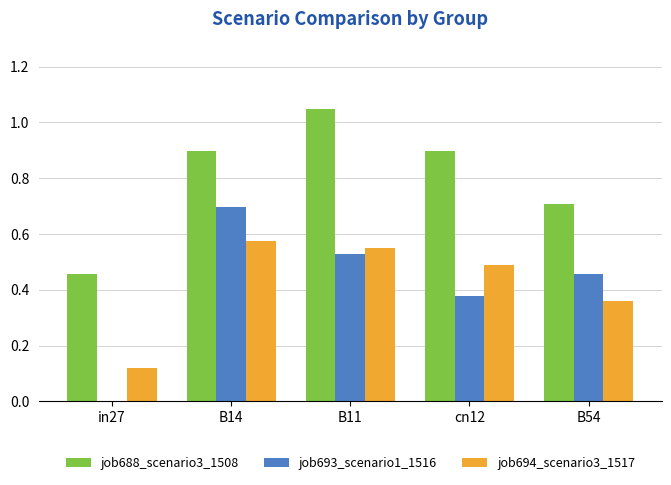

What is the sum of the job693_scenario1_1516 values at B54 and B14?

1.2